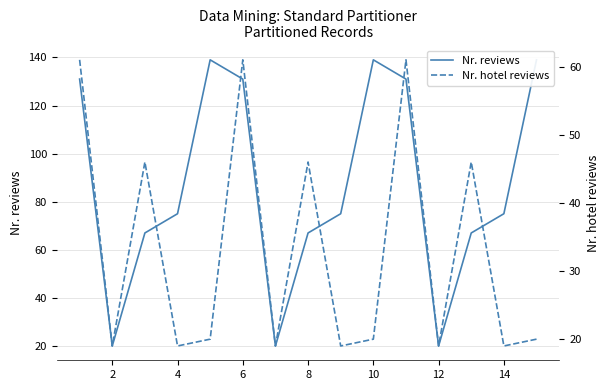

Where is the first local minimum for Nr. hotel reviews?

2